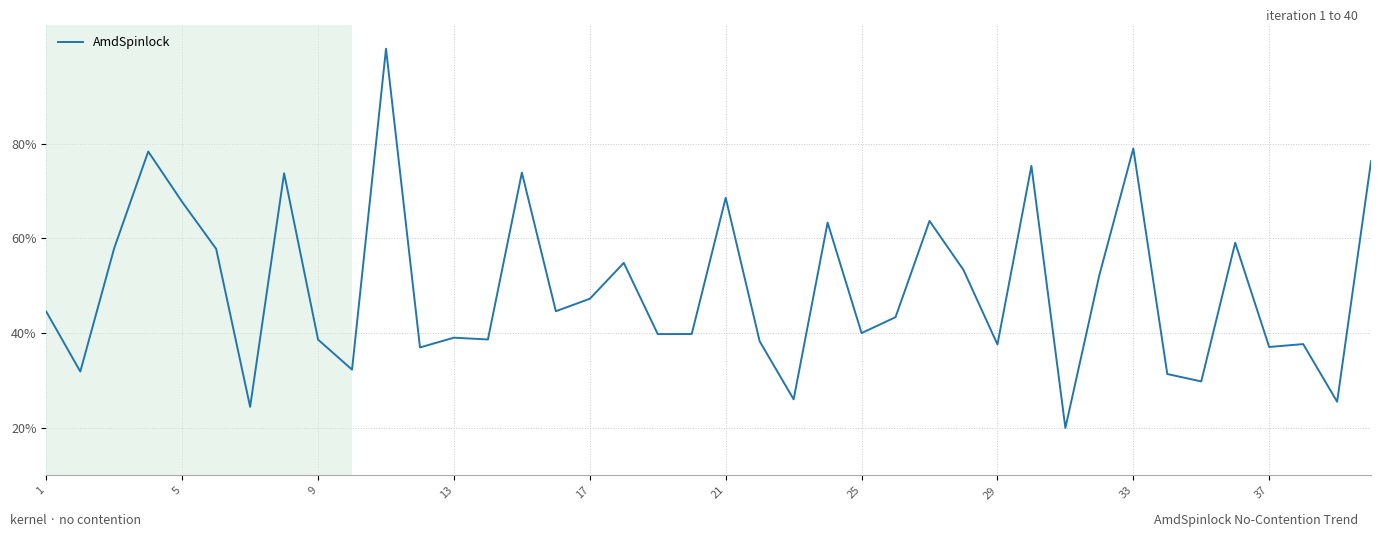

Count the number of categories in the chart.

40